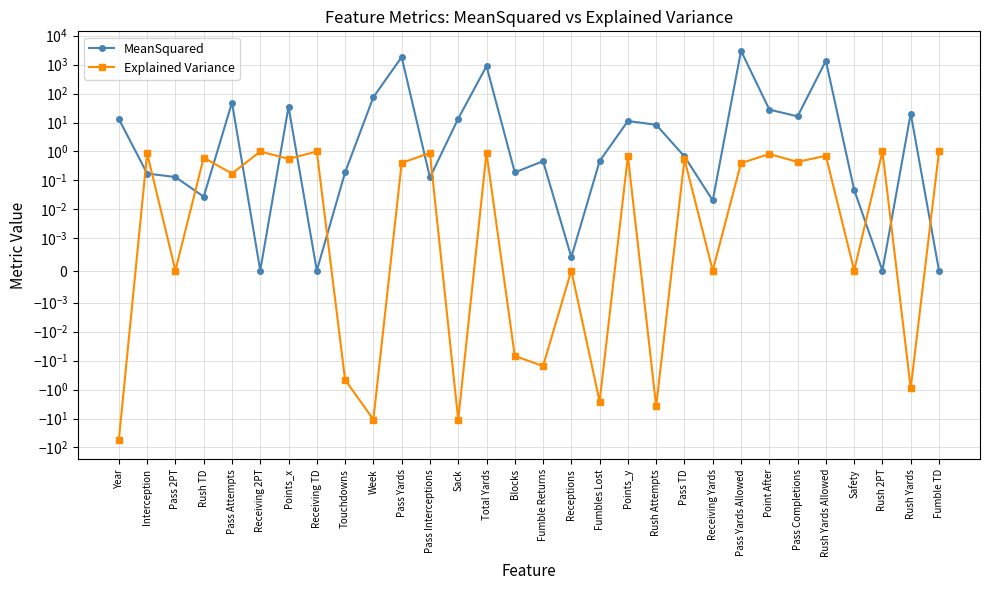

How many values in MeanSquared are above zero?

26